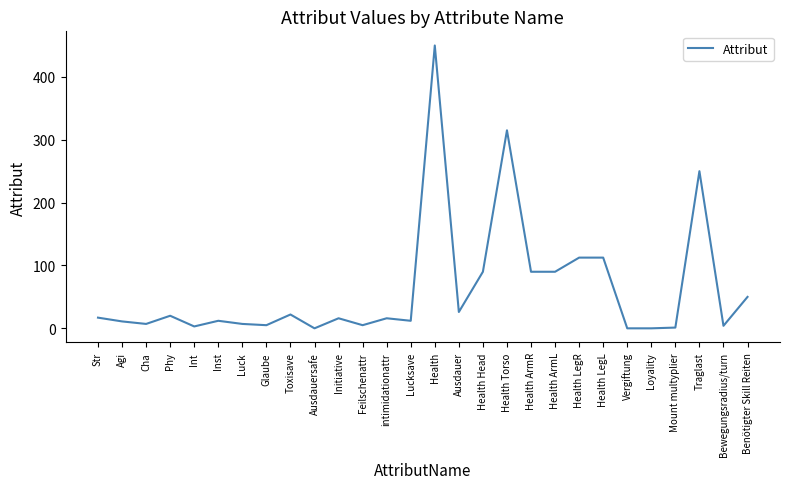

Which has a higher value, Toxisave or Traglast?

Traglast